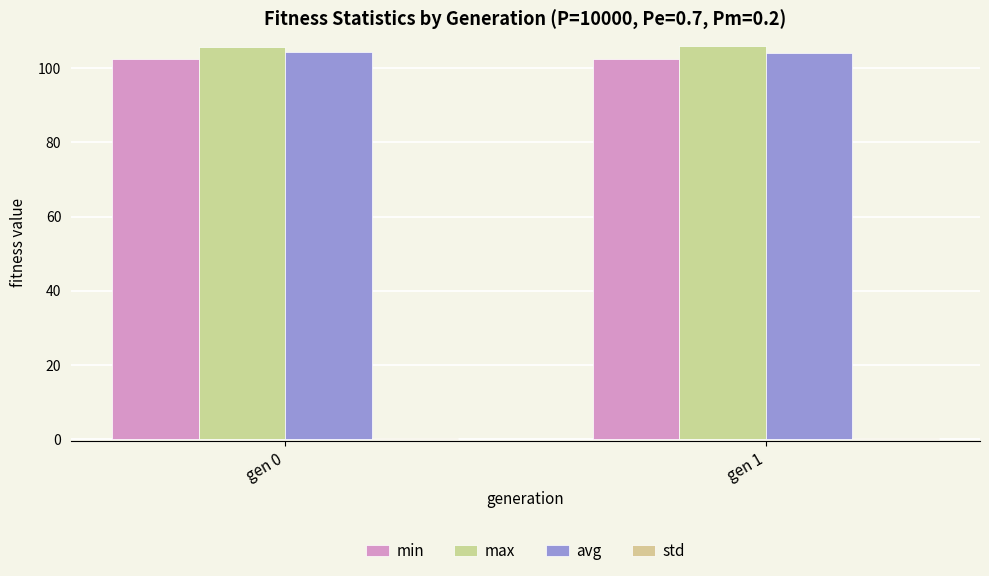

Reading left to right, transcribe all the data shown in this chart.

min: 102.4	102.3
max: 105.8	105.9
avg: 104.4	104.1
std: 0.5	0.5